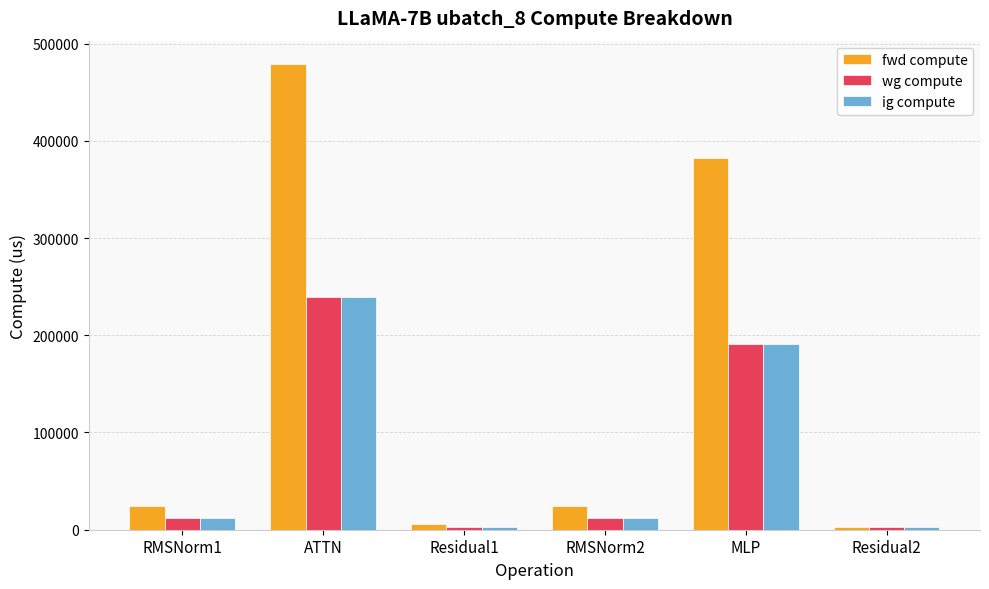

What is the minimum value for wg compute?

3158.6